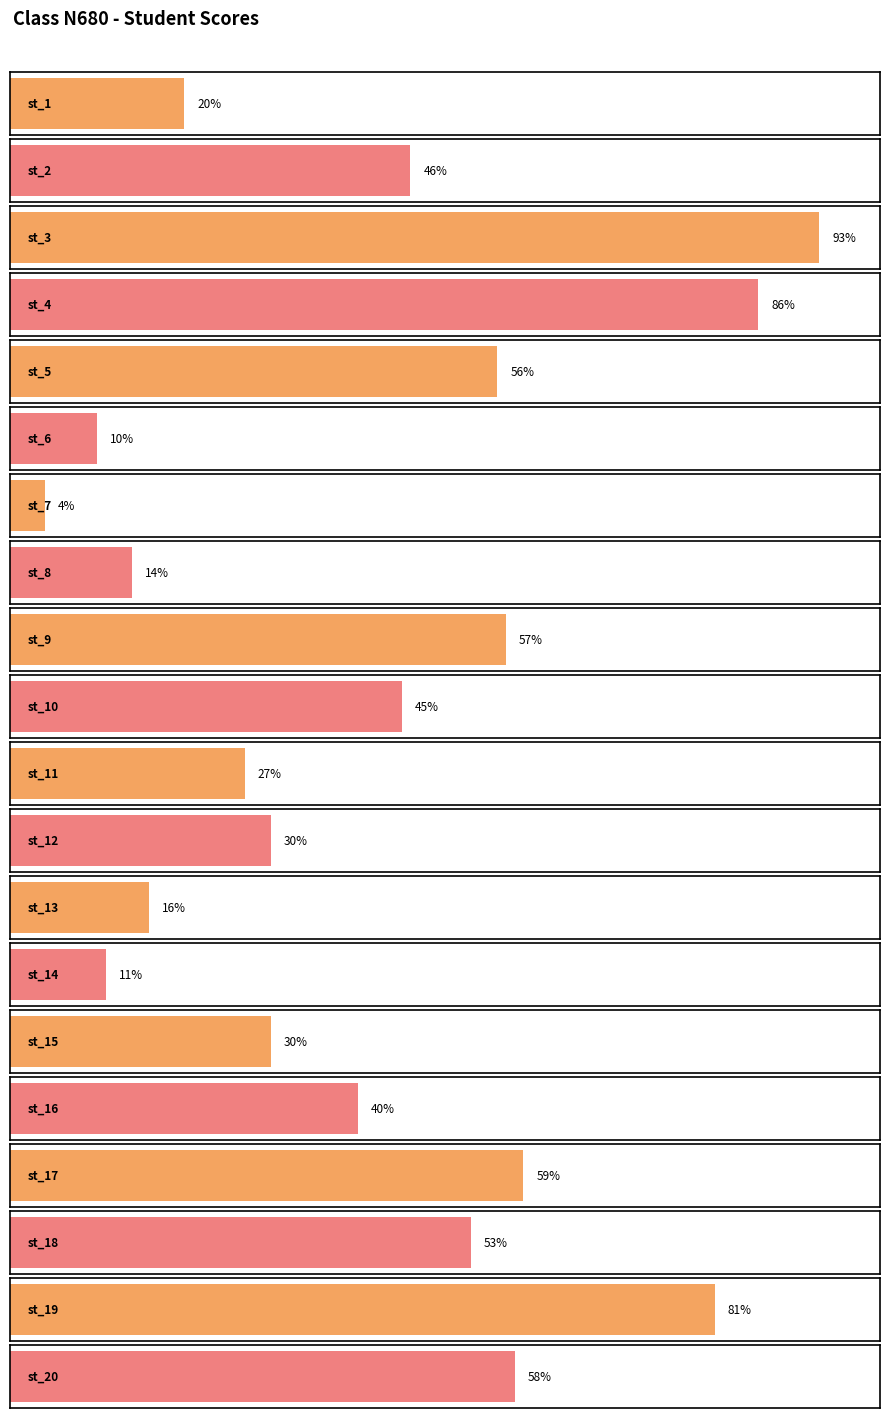

Rank the categories by value from highest to lowest.

st_3, st_4, st_19, st_17, st_20, st_9, st_5, st_18, st_2, st_10, st_16, st_12, st_15, st_11, st_1, st_13, st_8, st_14, st_6, st_7